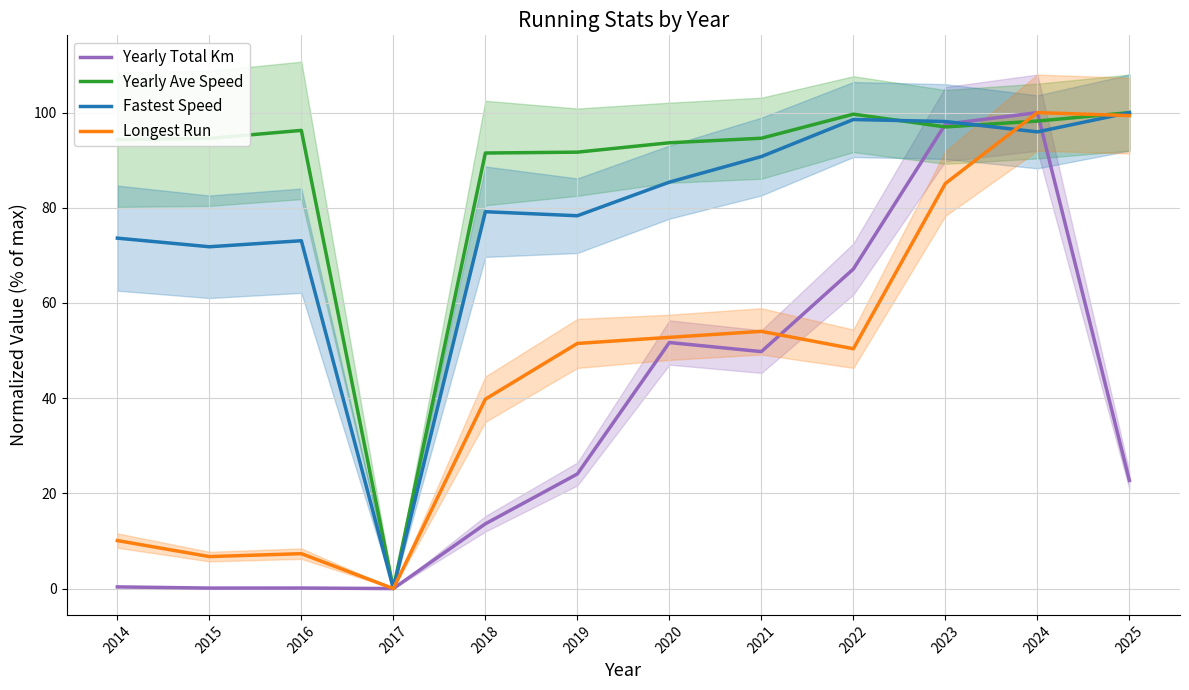

How many categories are shown in the chart?

12